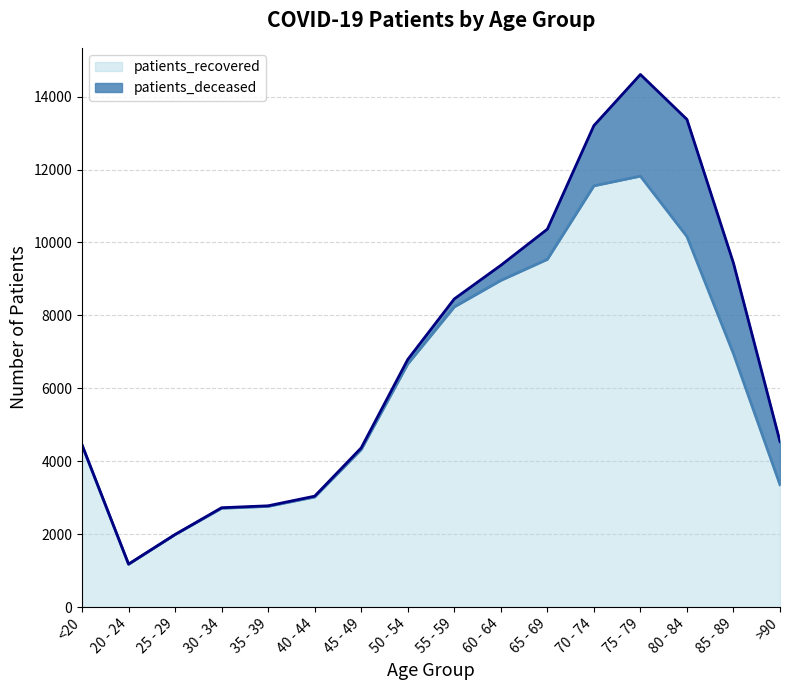

Between 40 - 44 and 35 - 39, which is larger?

40 - 44